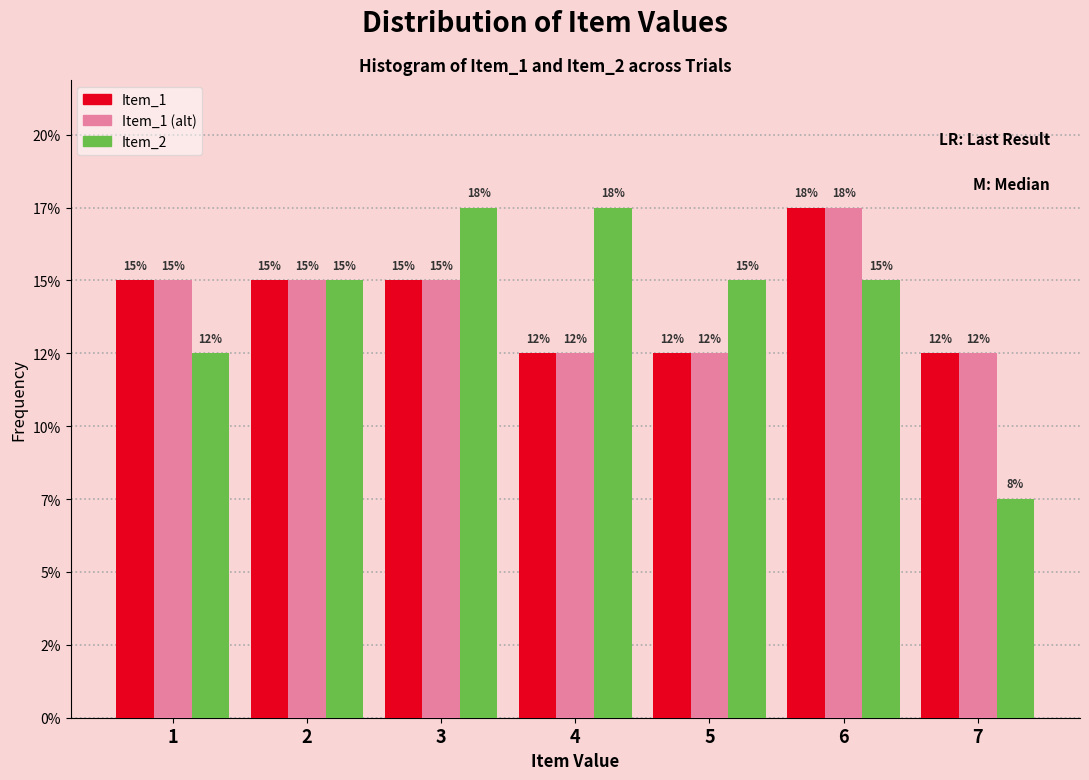

Are the bars horizontal?

No